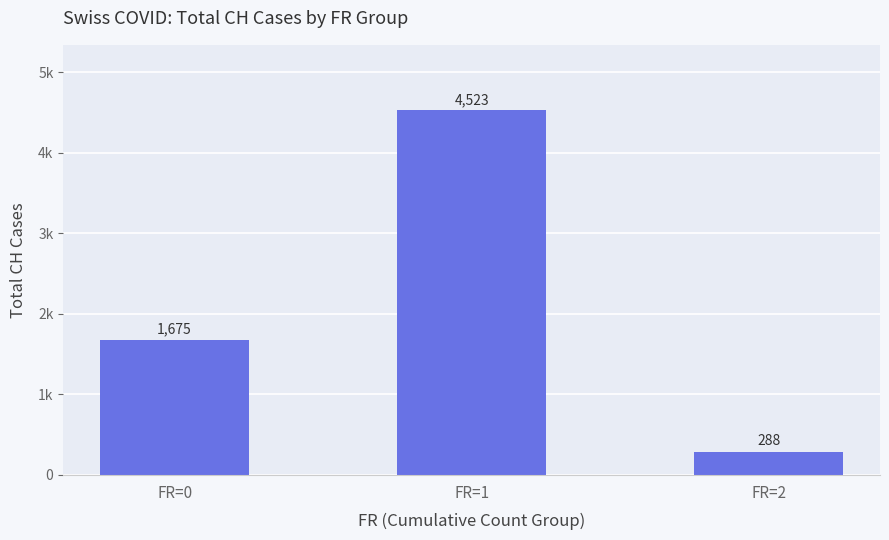

What is the difference between the values at FR=1 and FR=2?

4235